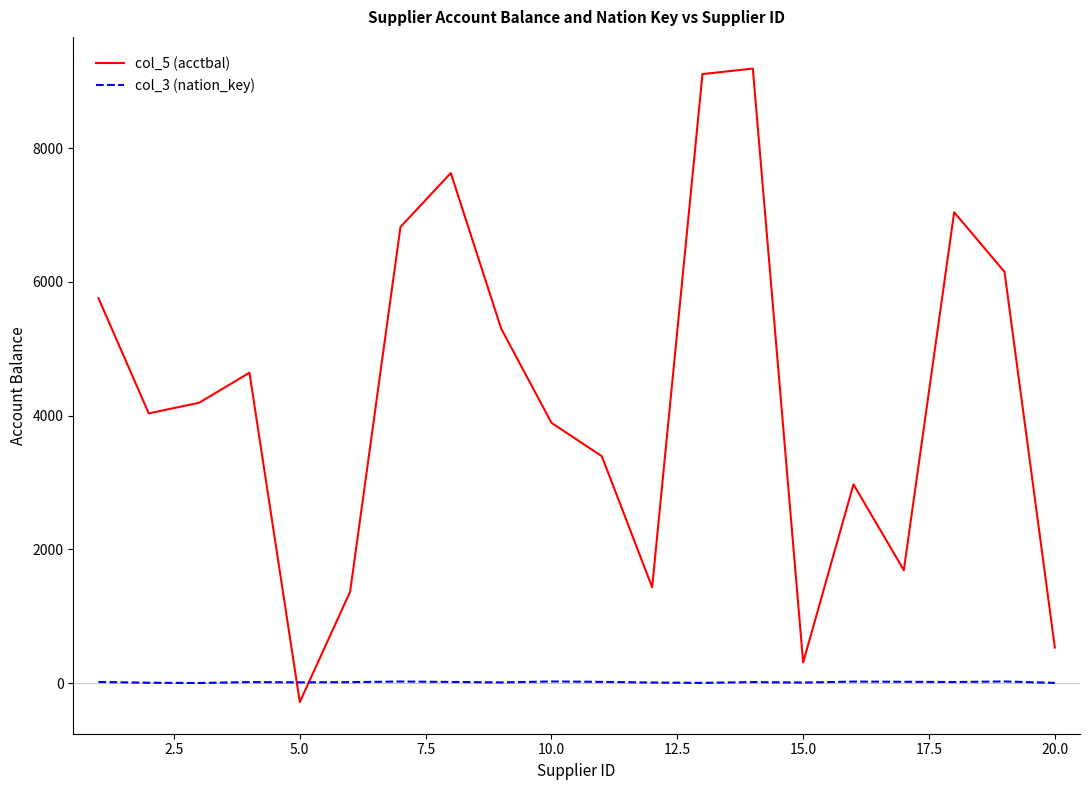

What is the difference between the maximum and minimum values in the col_5 (acctbal) series?

9473.7